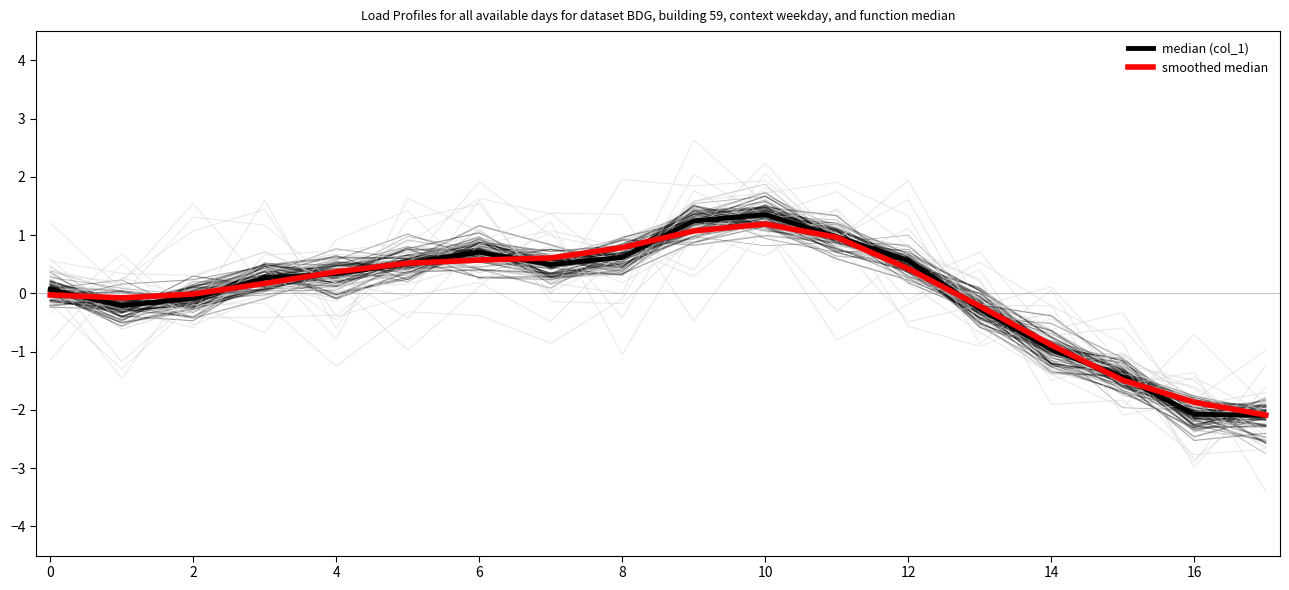

In median (col_1), how many points are higher than both neighbors (excluding endpoints)?

2